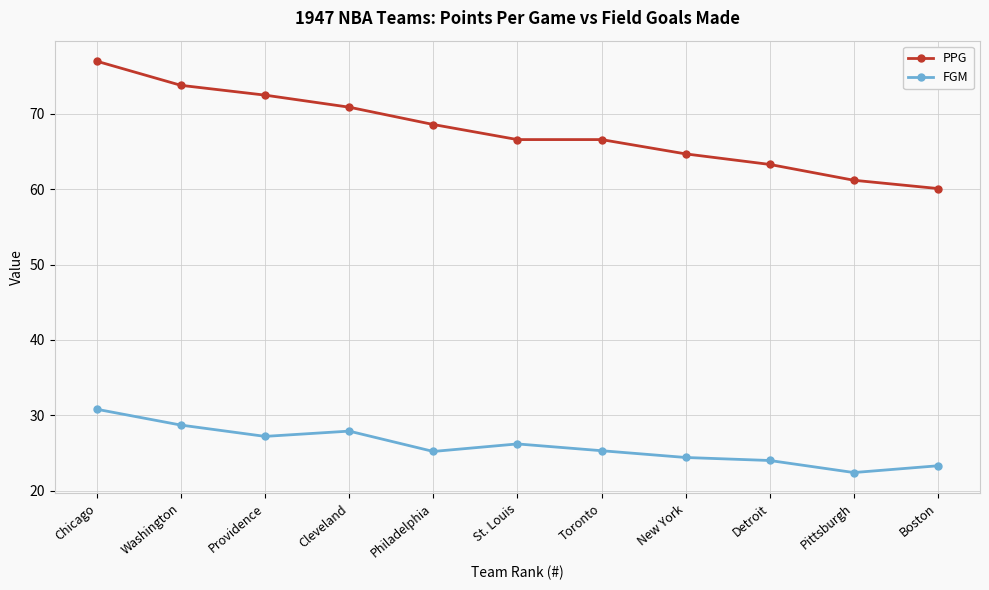

What position from the left is Pittsburgh?

10